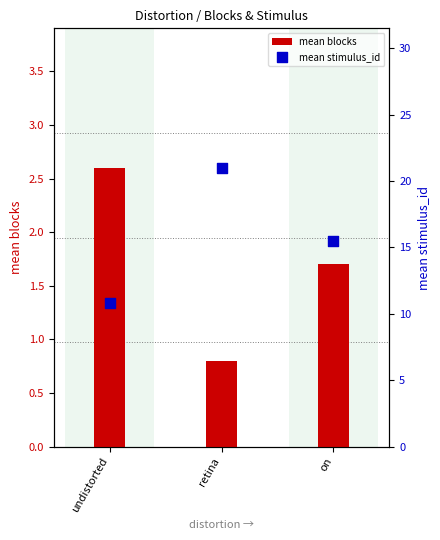

Which series has the largest total across all categories?

mean stimulus_id